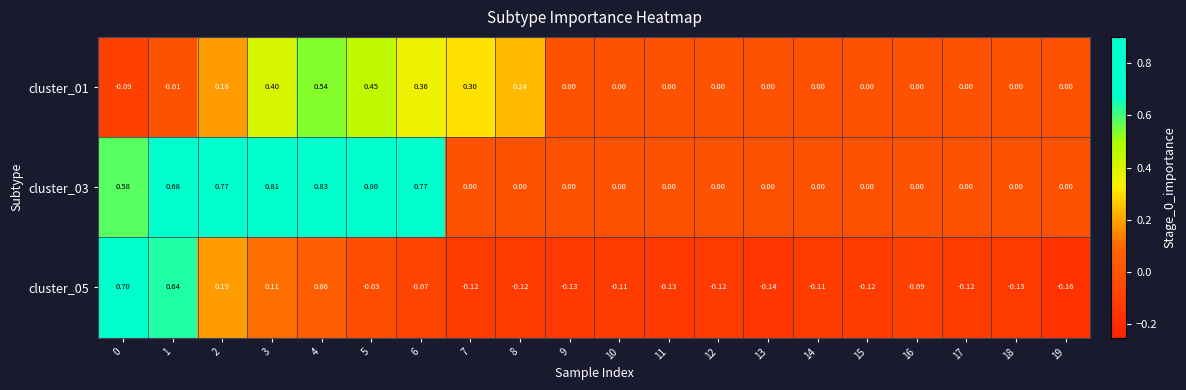

Is the value of cluster_03 at 7 greater than the value of cluster_05 at 11?

Yes